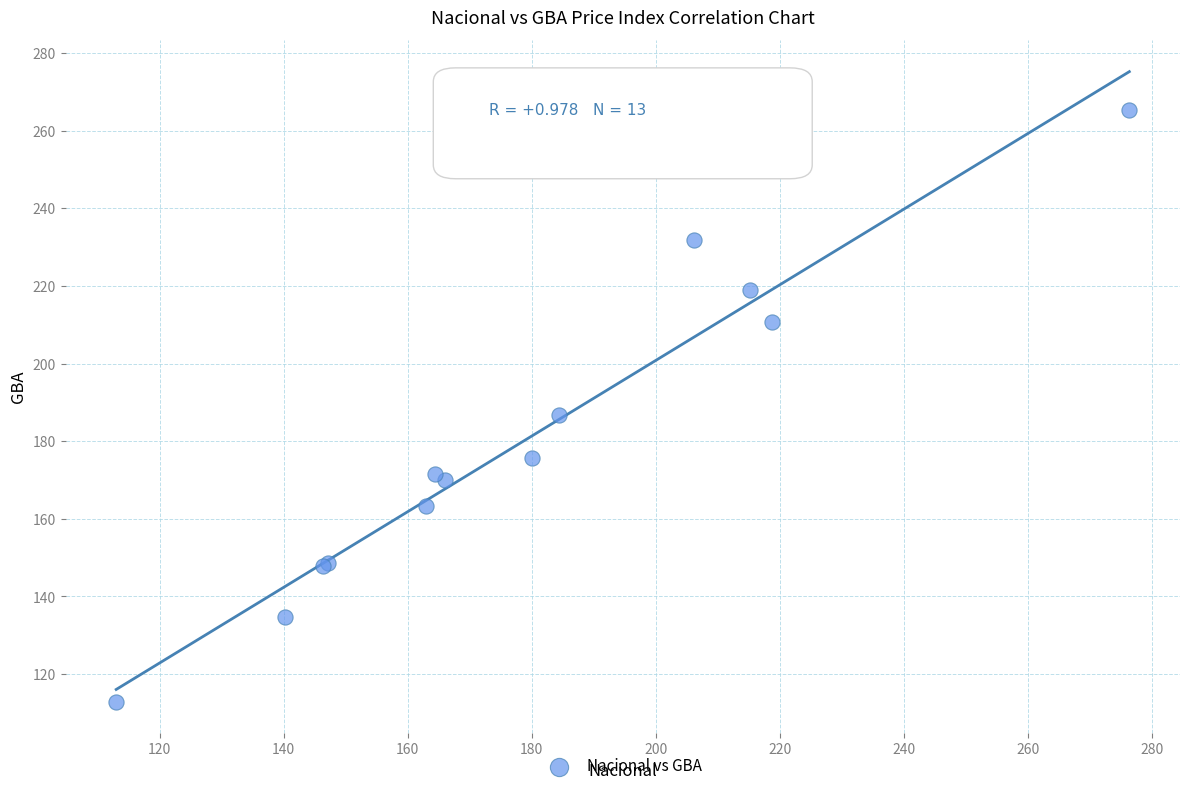

What Y value in the scatter plot is closest to 189?

186.8